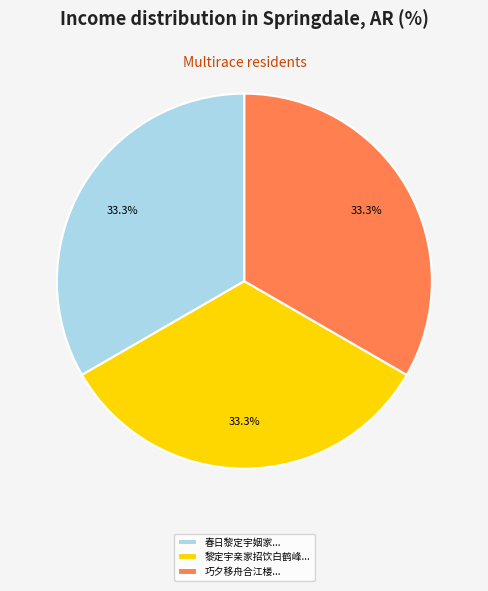

How many segments does this pie chart have?

3